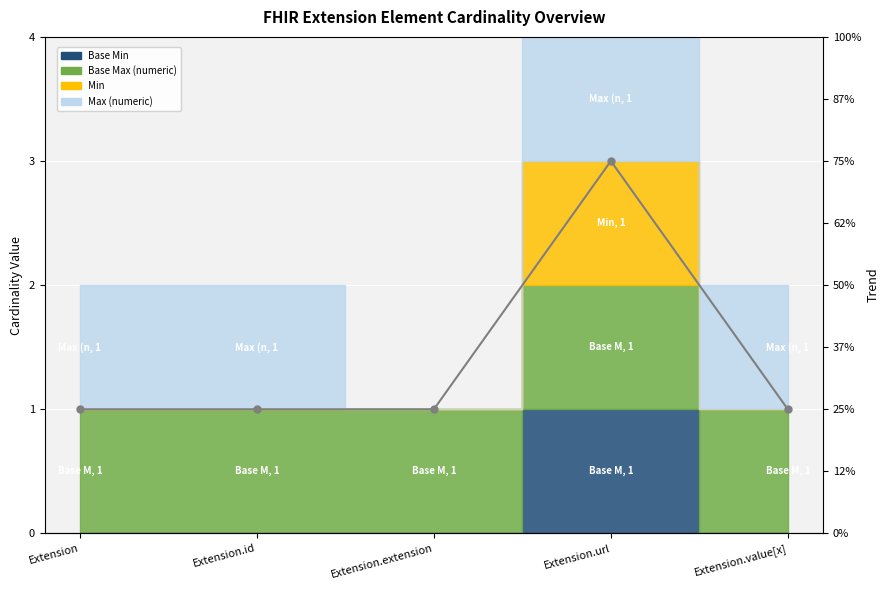

Where is the data nearest to the value 1?

Extension